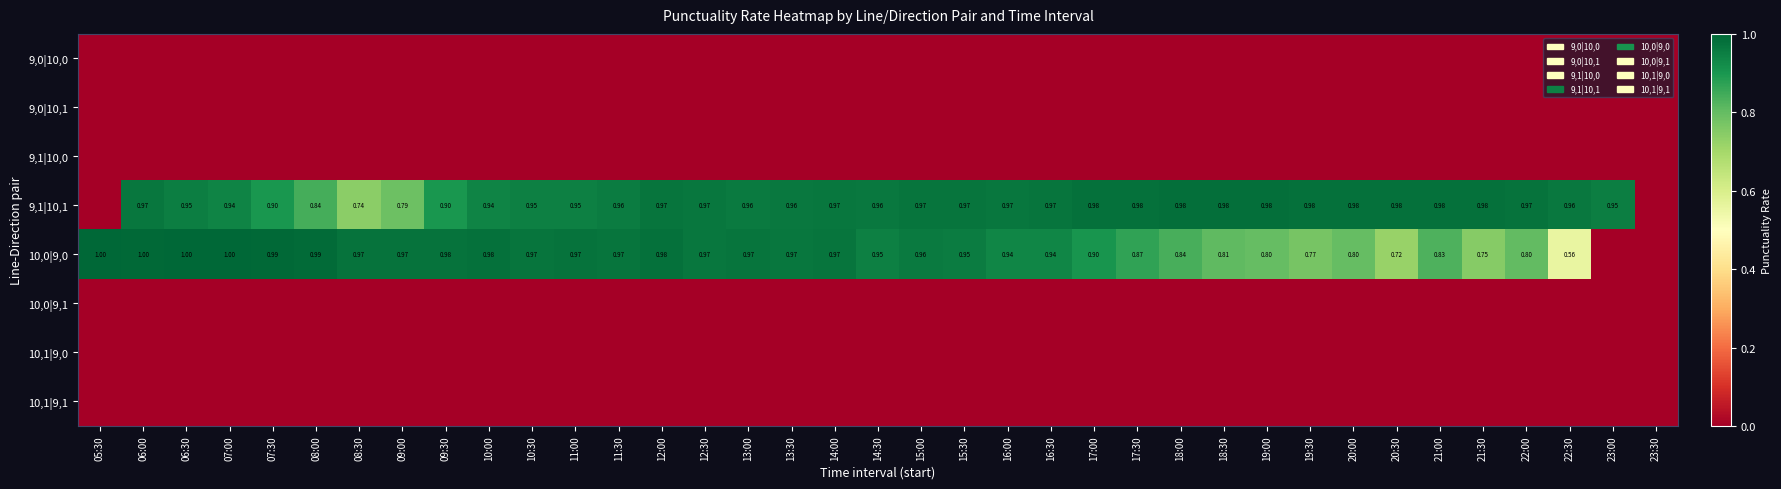

What is the total value across all series at 10:00?

1.9